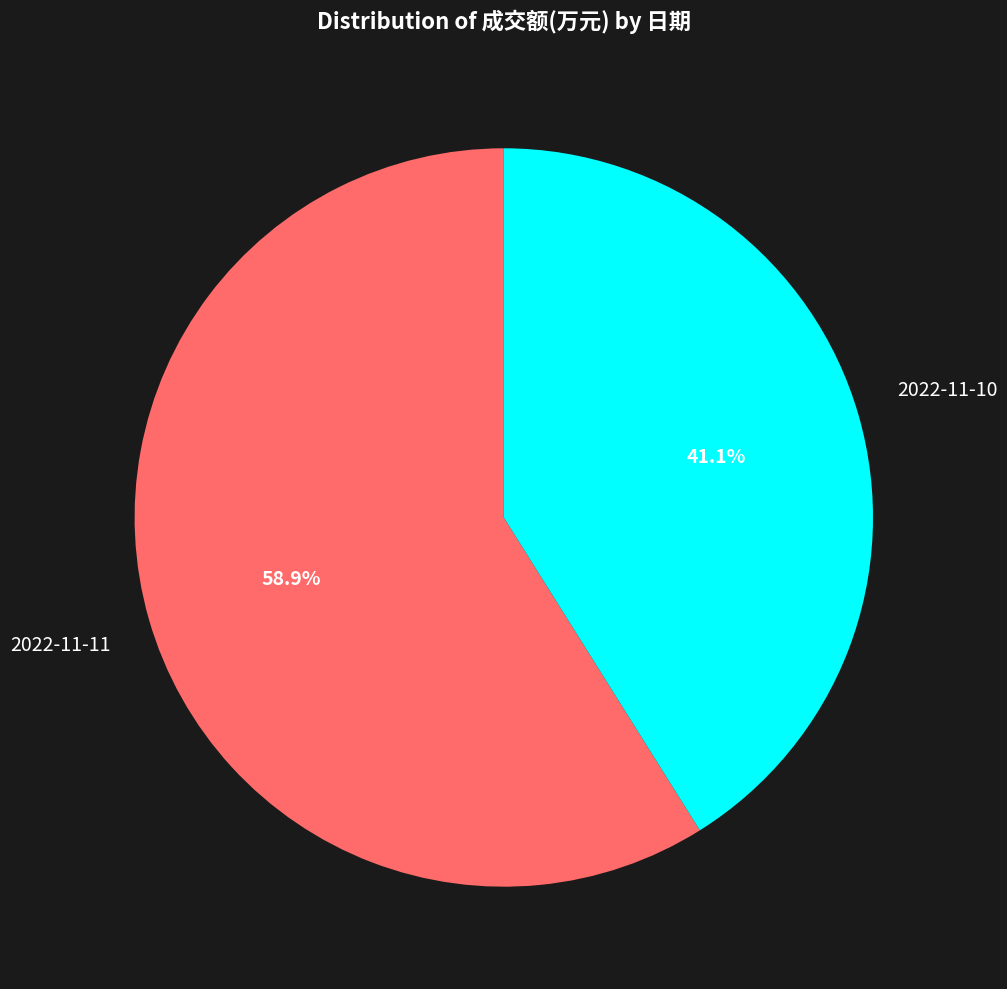

Is there a majority slice in this chart?

Yes